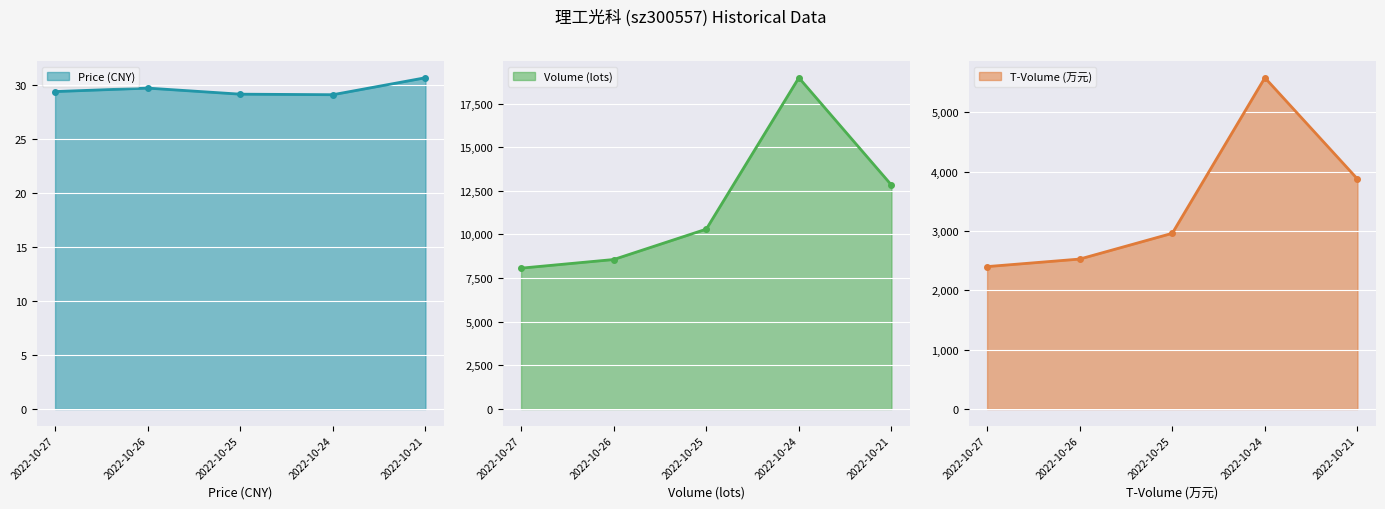

Reading left to right, transcribe all the data shown in this chart.

price: 2022-10-27=29.4	2022-10-26=29.7	2022-10-25=29.1	2022-10-24=29.1	2022-10-21=30.6
volume: 2022-10-27=8068.0	2022-10-26=8563.0	2022-10-25=10303.0	2022-10-24=18977.0	2022-10-21=12828.0
t_volume: 2022-10-27=2399.0	2022-10-26=2526.0	2022-10-25=2960.0	2022-10-24=5581.0	2022-10-21=3875.0